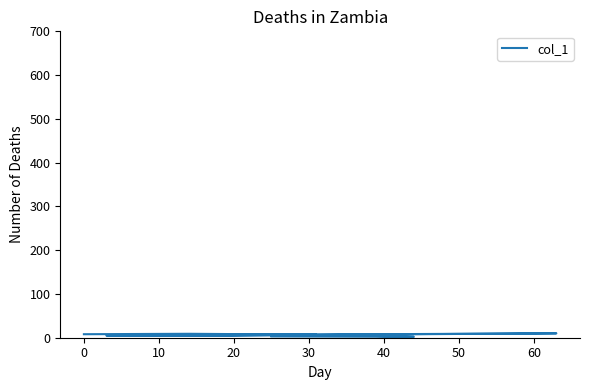

What is the difference between the second highest and second lowest values?

6